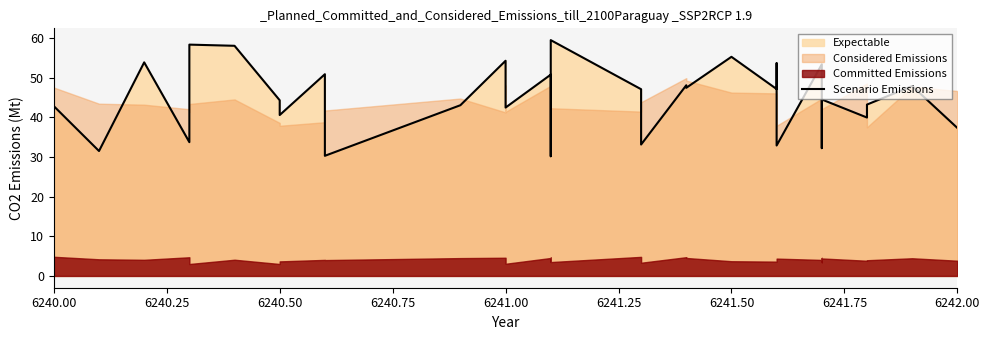

Does the chart display data point markers on the line(s)?

No